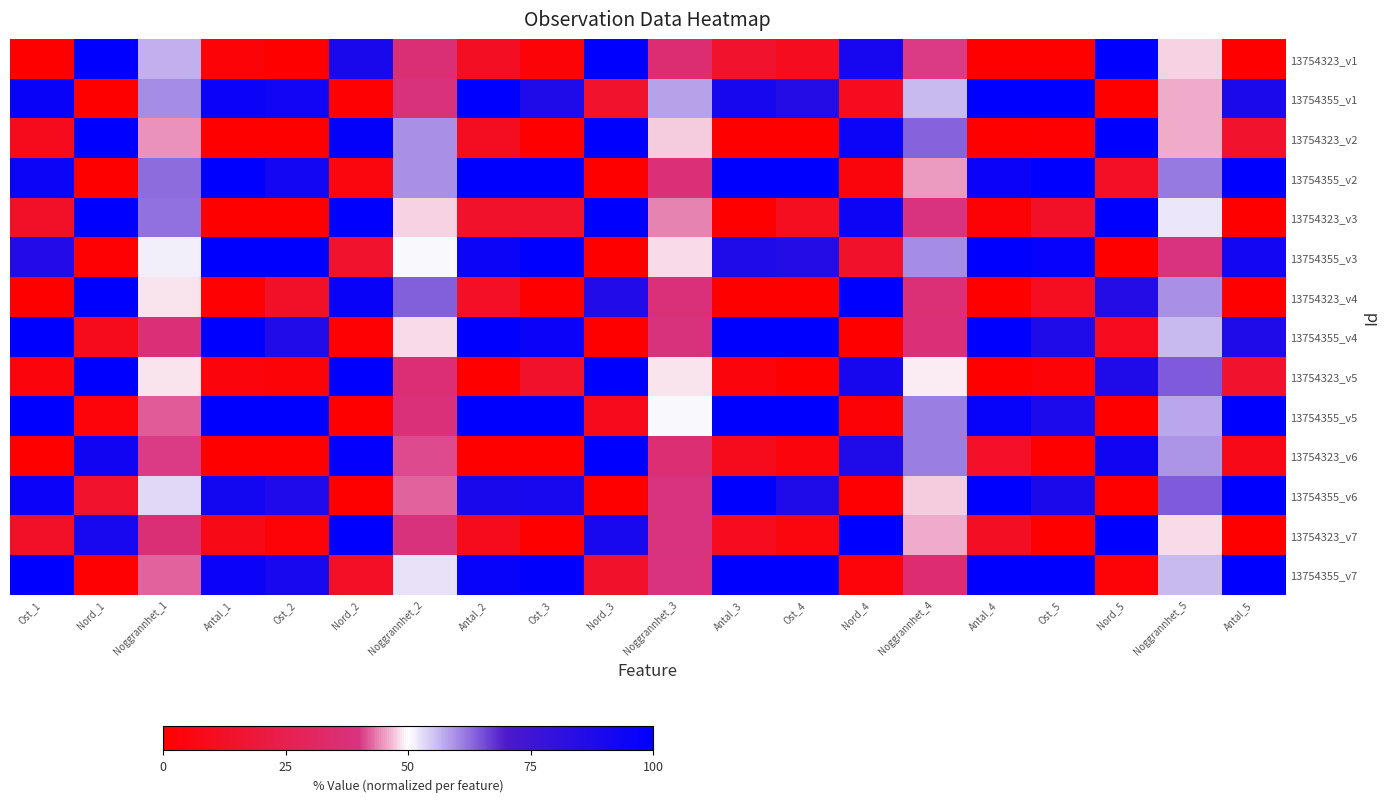

Between Noggrannhet_5 and Ost_5, which is larger?

Noggrannhet_5